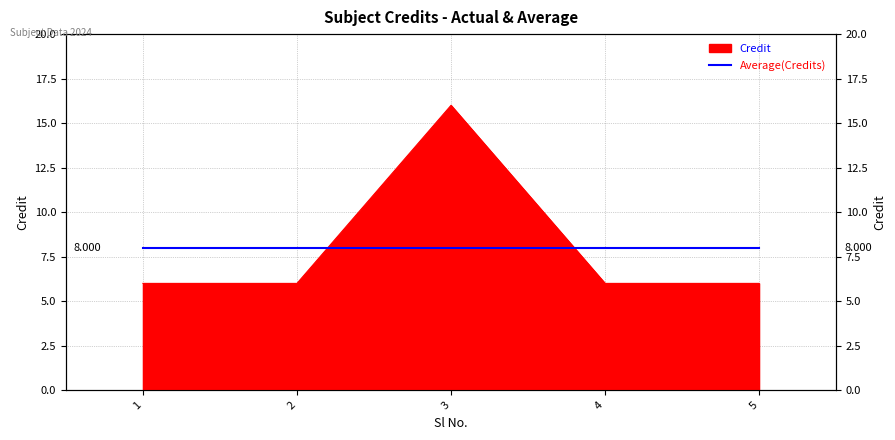

Reading right to left, list all the values displayed in this chart.

5=6	4=6	3=16	2=6	1=6